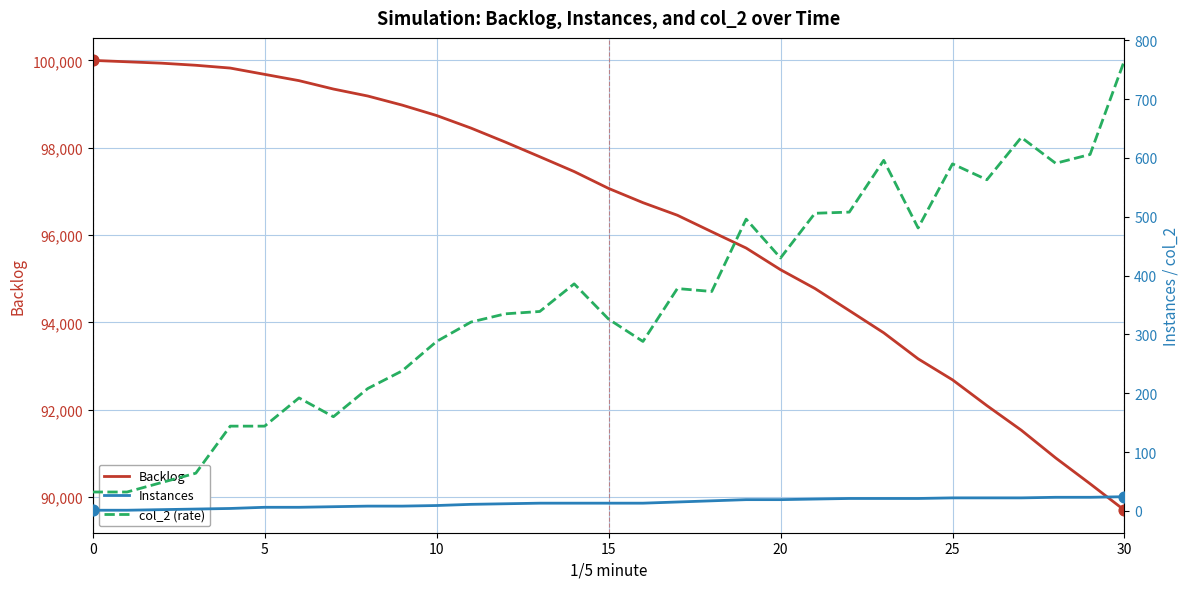

Which series reaches the maximum Y coordinate?

Backlog